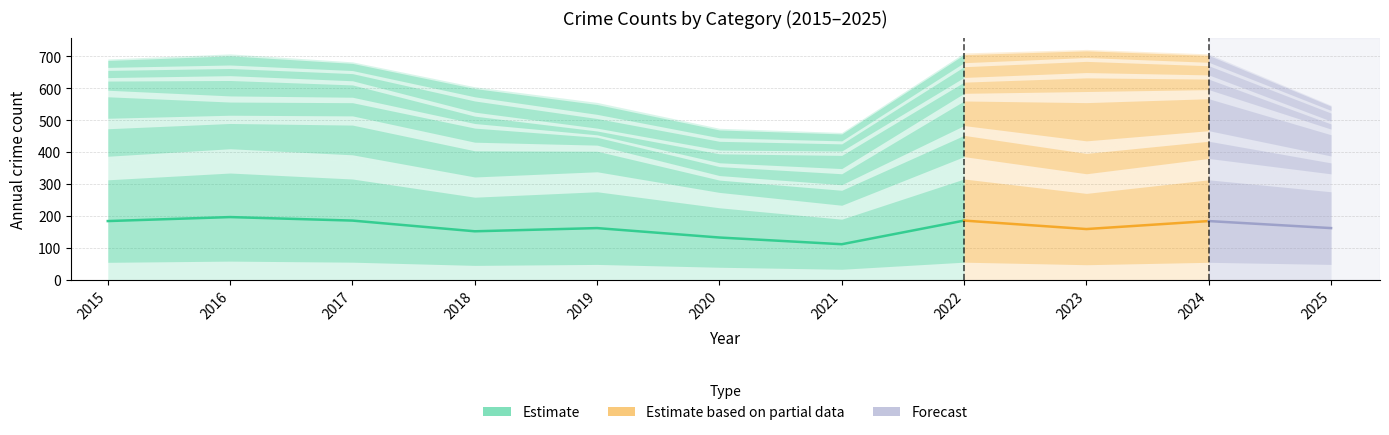

Count the number of data series in this chart.

6